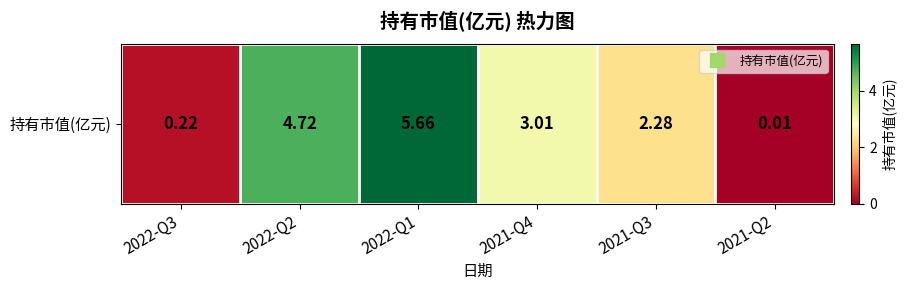

Reading left to right, list all the values displayed in this chart.

2022-Q3=0.2	2022-Q2=4.7	2022-Q1=5.7	2021-Q4=3.0	2021-Q3=2.3	2021-Q2=0.0